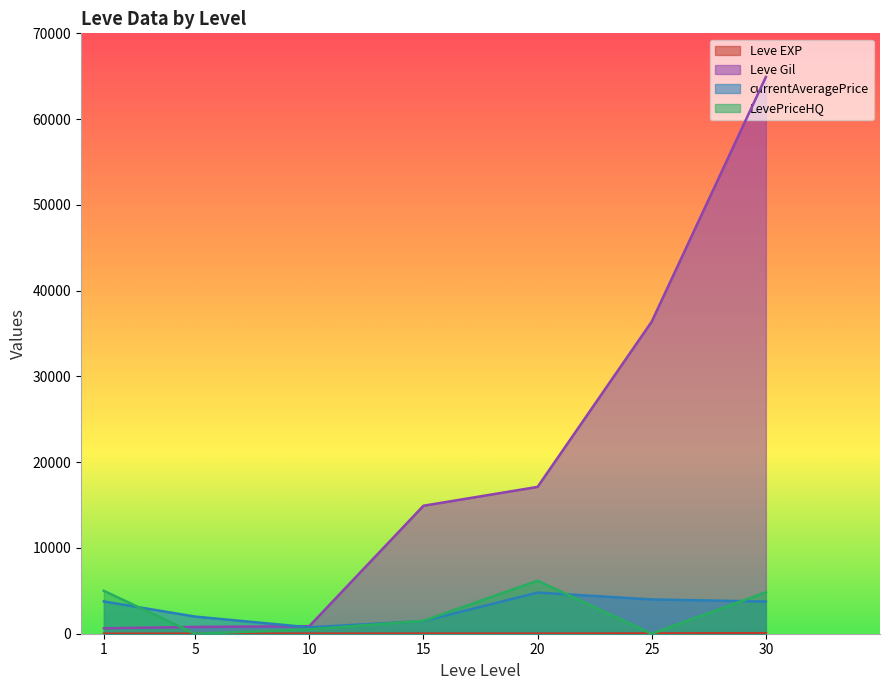

At 30, list the series in order from smallest to largest.

Leve EXP, currentAveragePrice, LevePriceHQ, Leve Gil